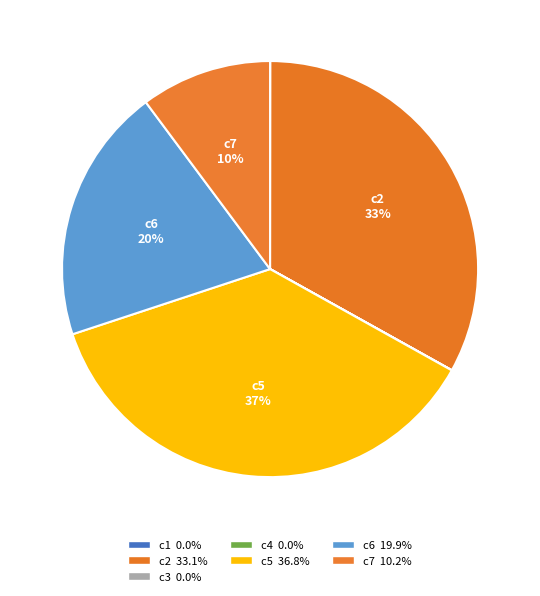

How many segments does this pie chart have?

7